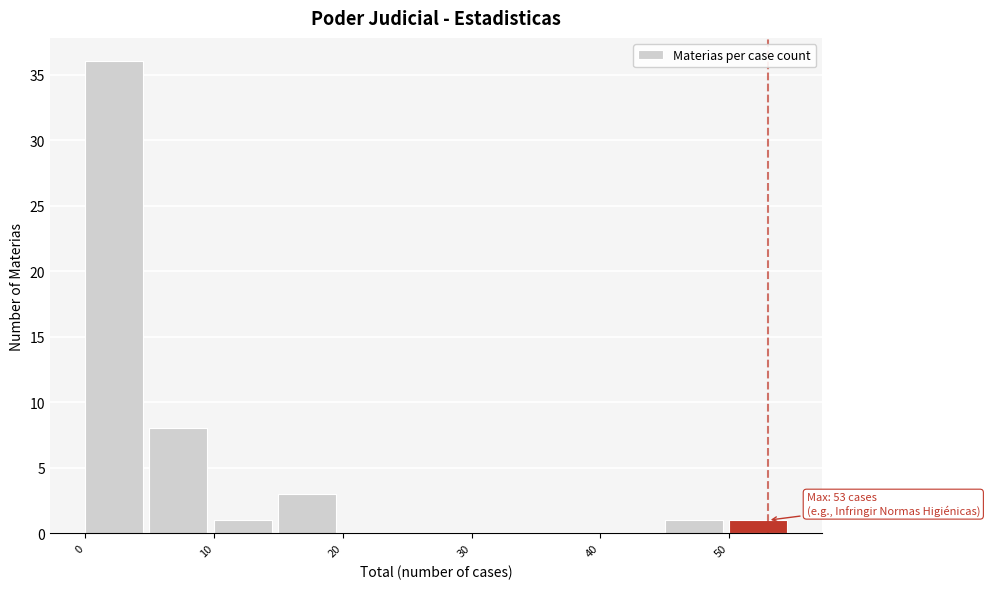

Which range on the x-axis has the tallest bar?

0 to 5